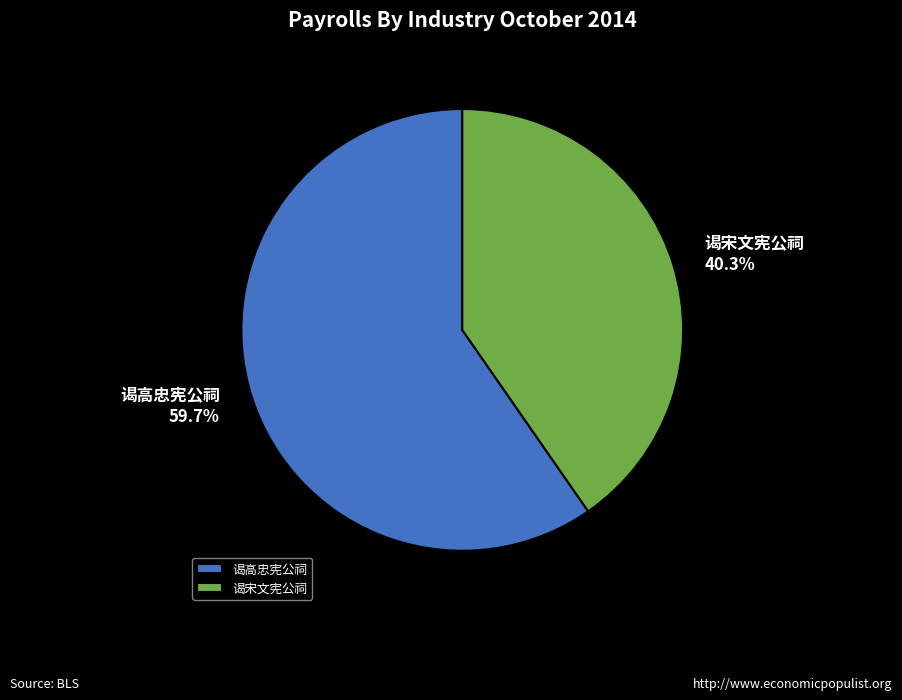

What portion of the pie excludes 谒宋文宪公祠?

59.7%